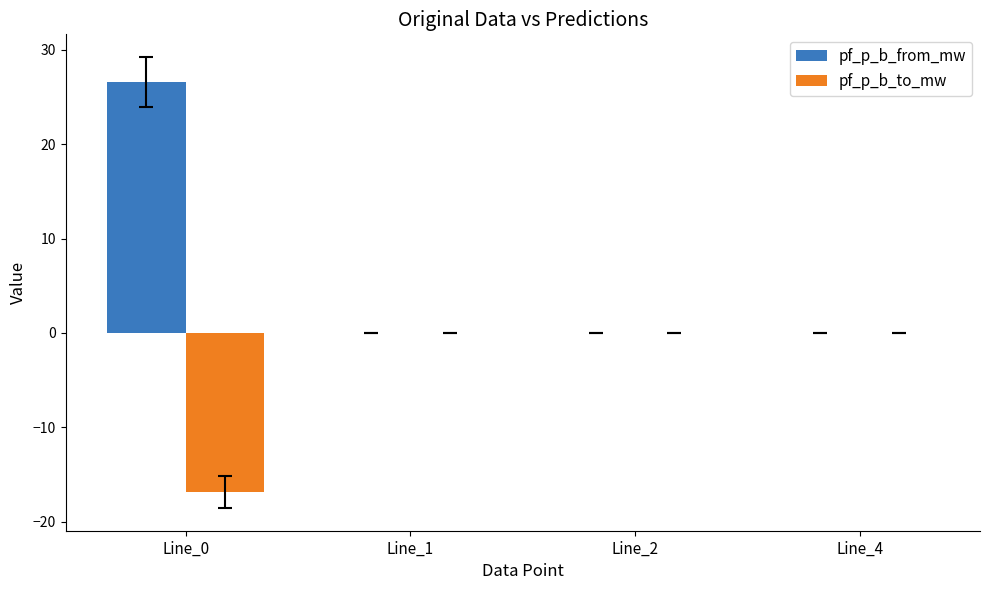

What is the maximum value shown in the chart?

26.6